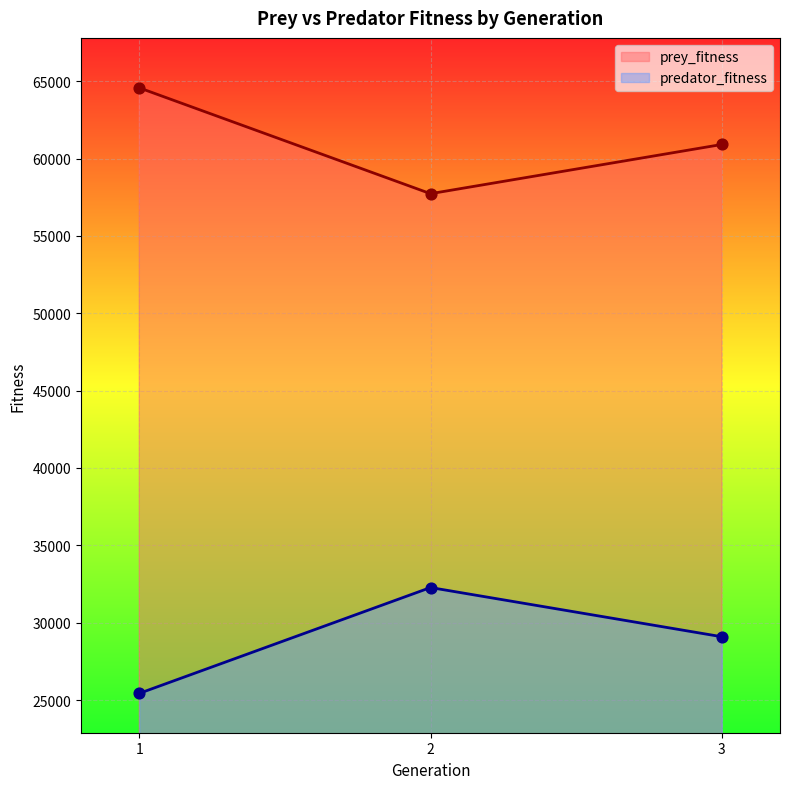

What are all the series names shown in the legend?

prey_fitness, predator_fitness